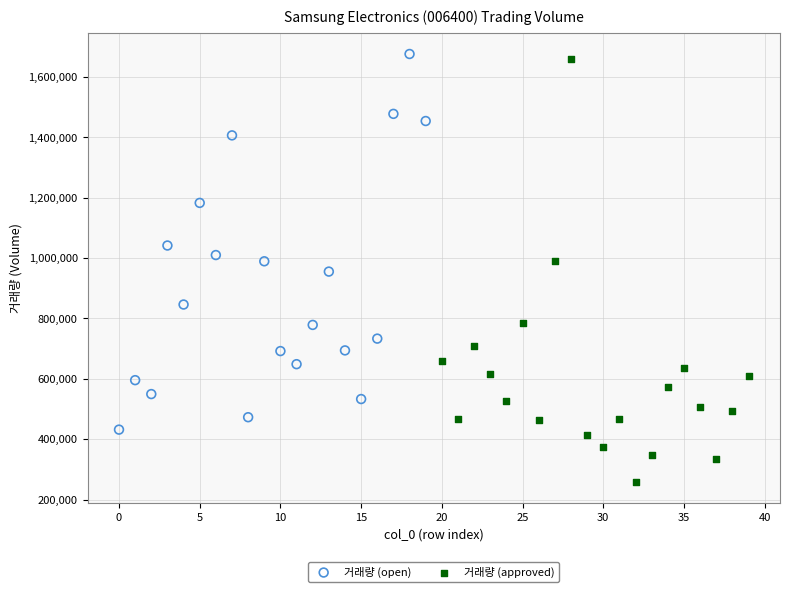

Which series has the largest Y range (max minus min)?

거래량 (approved)